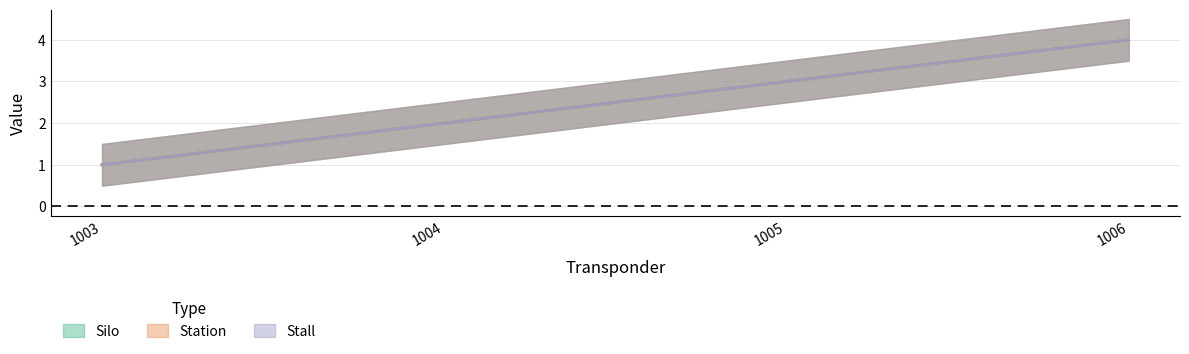

What is the smallest value displayed?

1